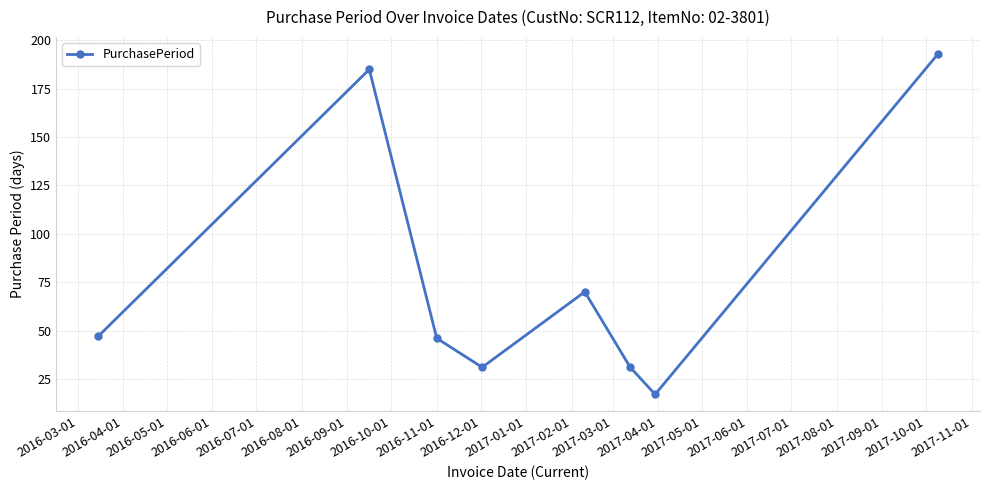

What is the greatest value displayed?

193